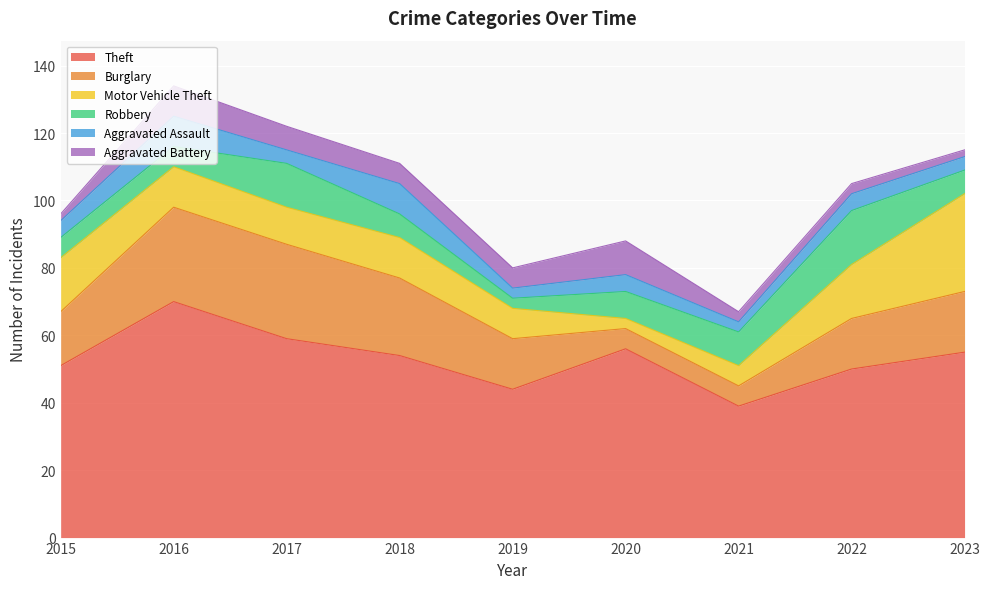

What is the sum of all Burglary values?

155